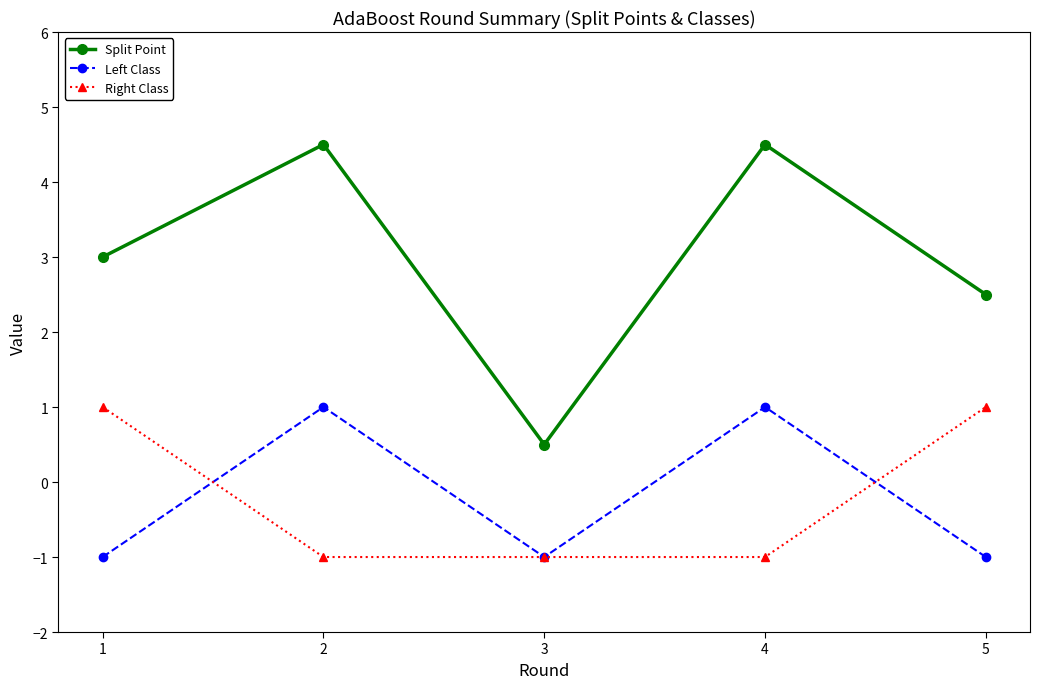

True or false: Right Class has a value of -0.5 at 3.

False